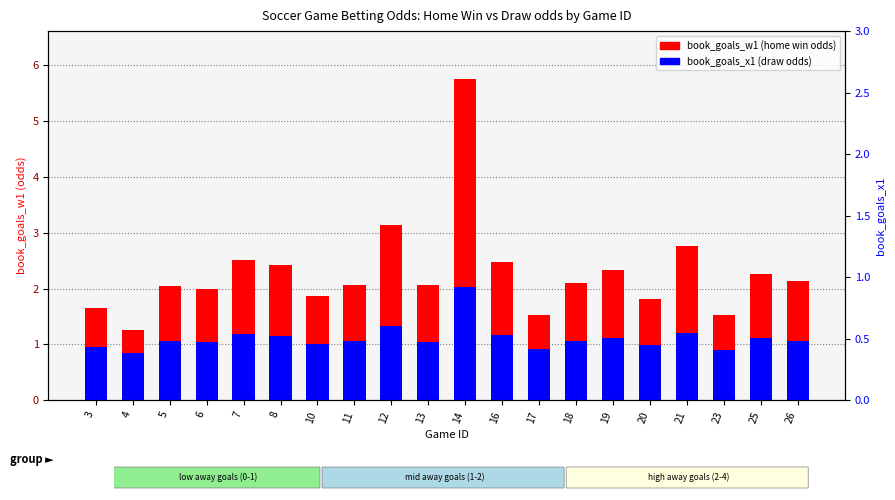

List the series in order of their overall mean, highest first.

book_goals_w1 (home win odds), book_goals_x1 (draw odds)